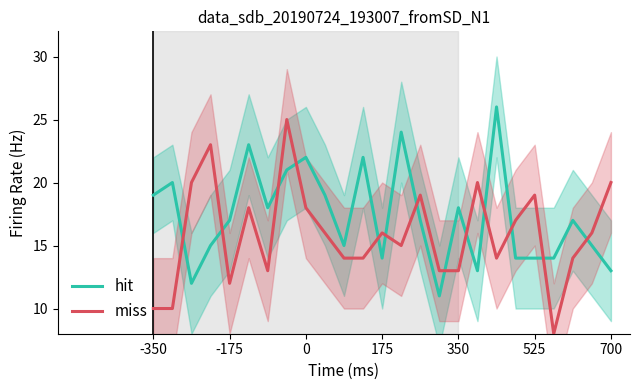

How many intersections are there between miss and hit?

13